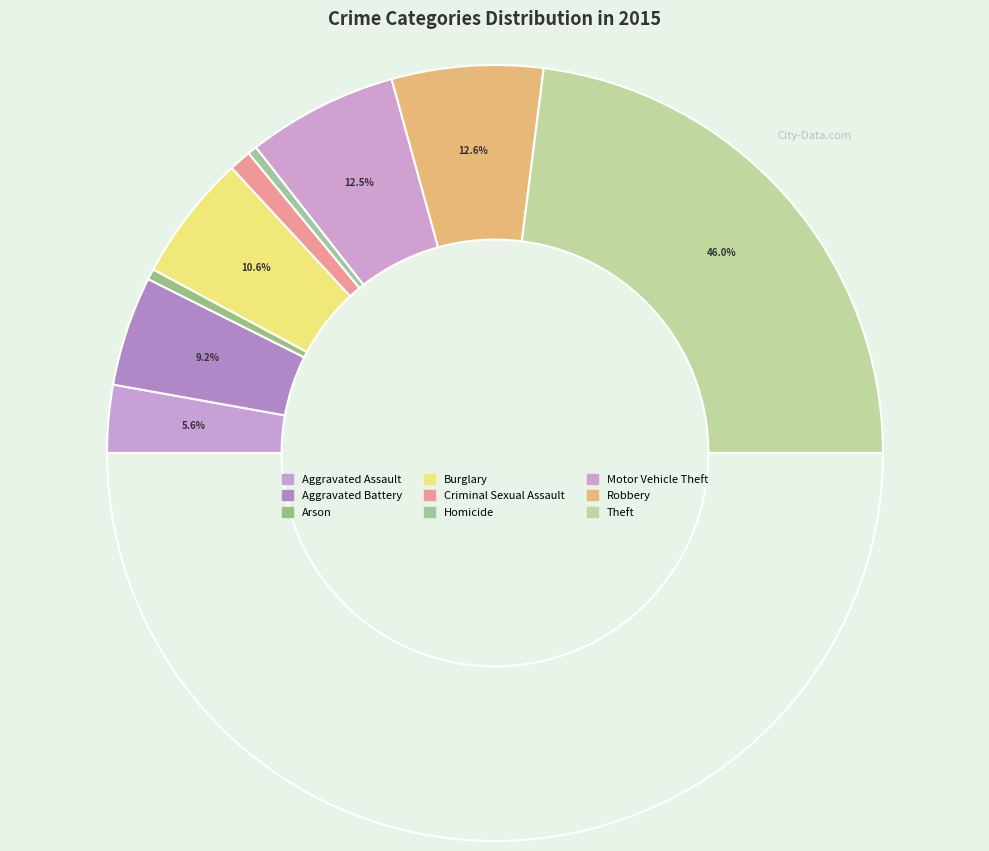

To the nearest percent, what percentage of the pie is Aggravated Assault?

6%